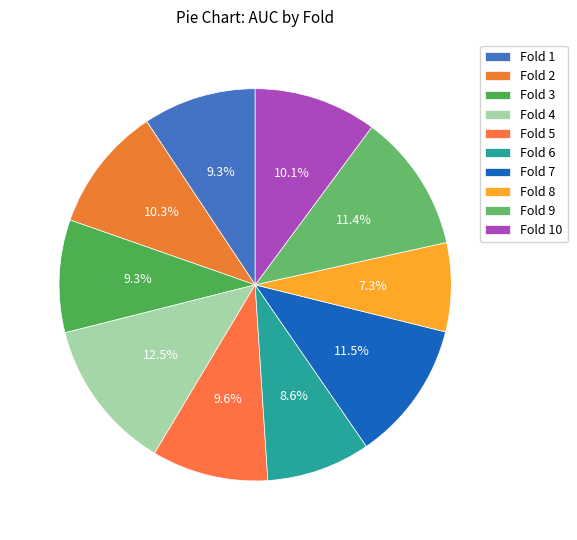

True or false: Fold 2 accounts for 10% of the total.

True